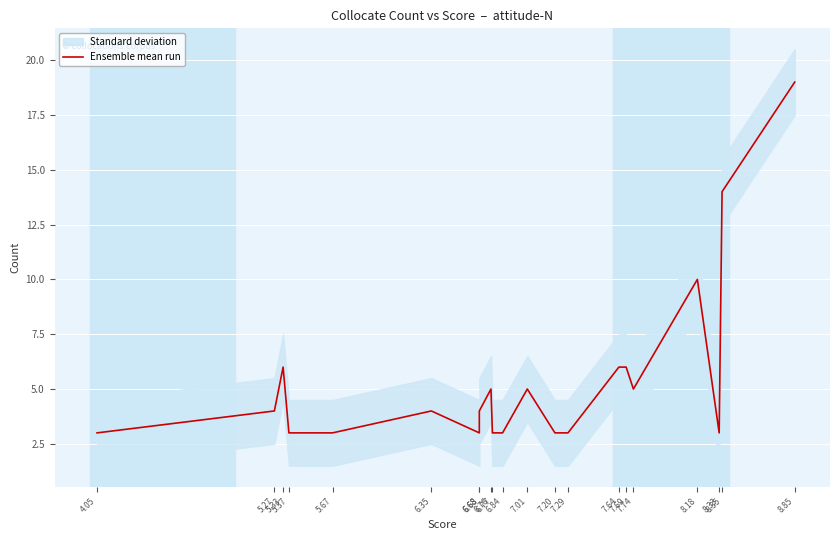

At which category does the chart reach its minimum across all series?

4.05